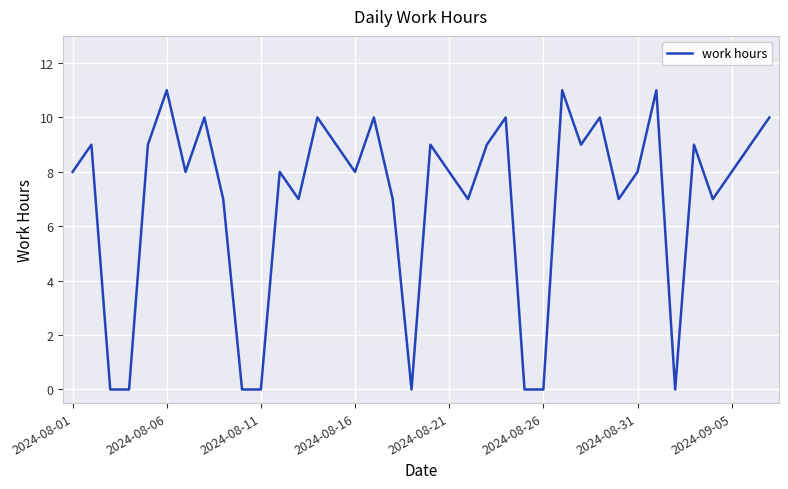

What is the difference between the maximum and minimum values?

11